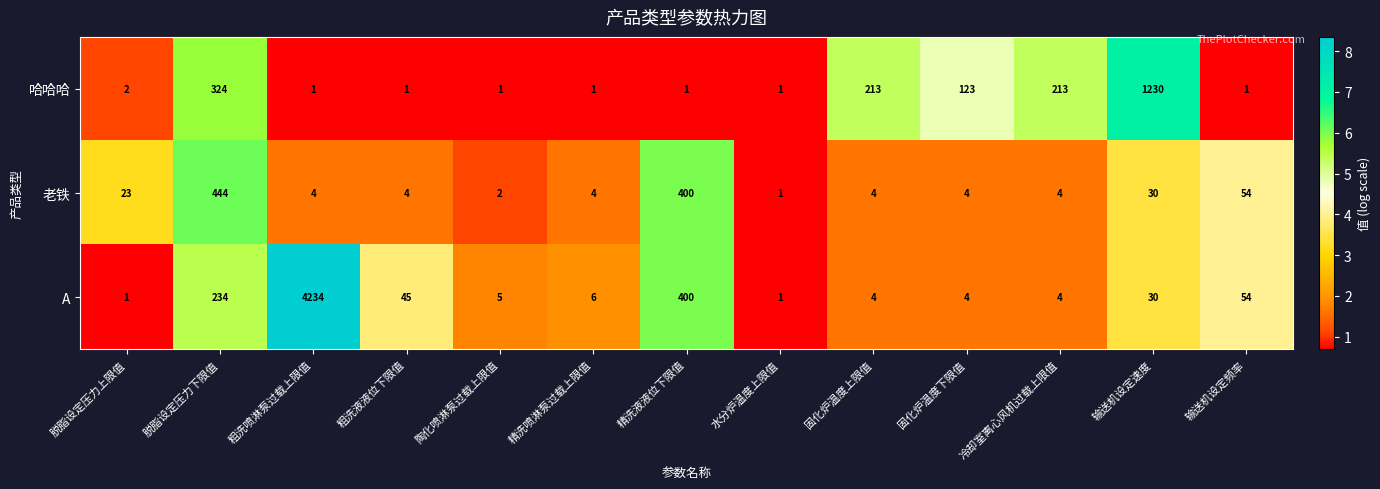

What is the approximate value of 老铁 at 冷却室离心风机过载上限值?

4